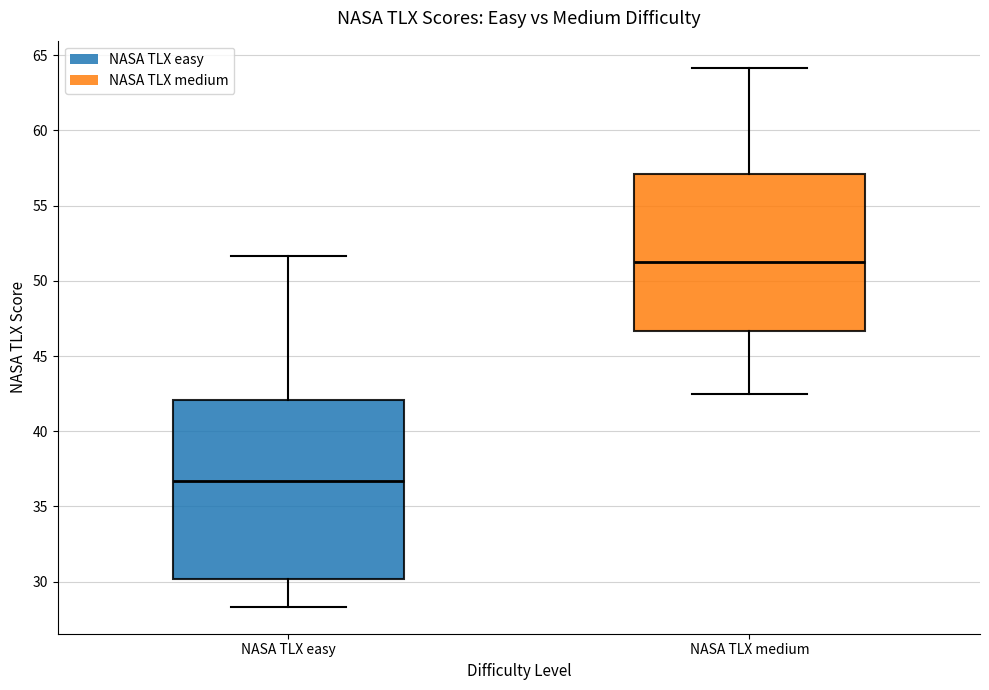

Which box has the lowest median line?

NASA TLX easy